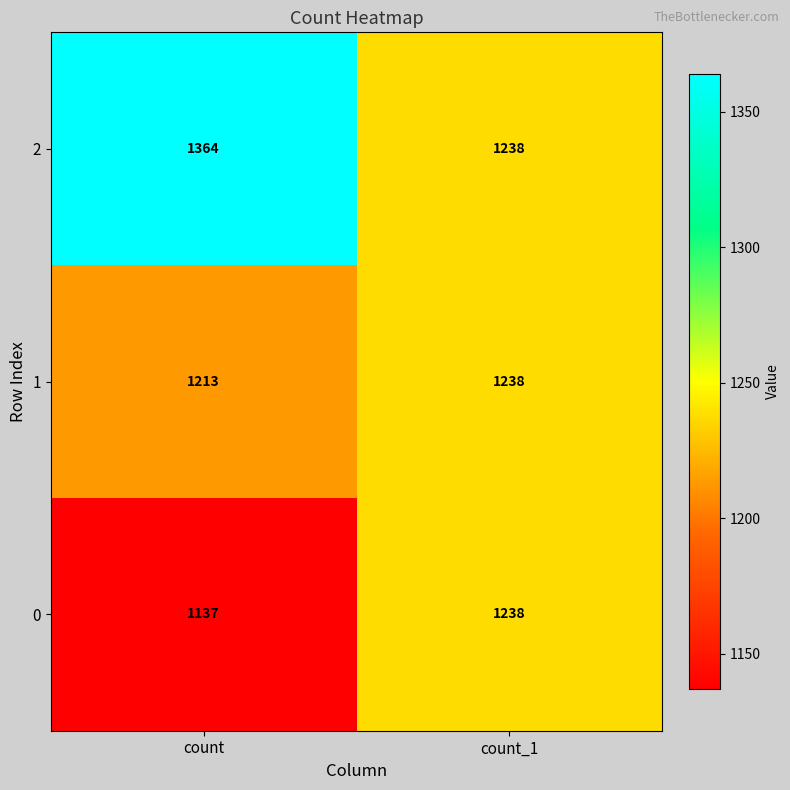

What is the sum of the 1 values at count and count_1?

2451